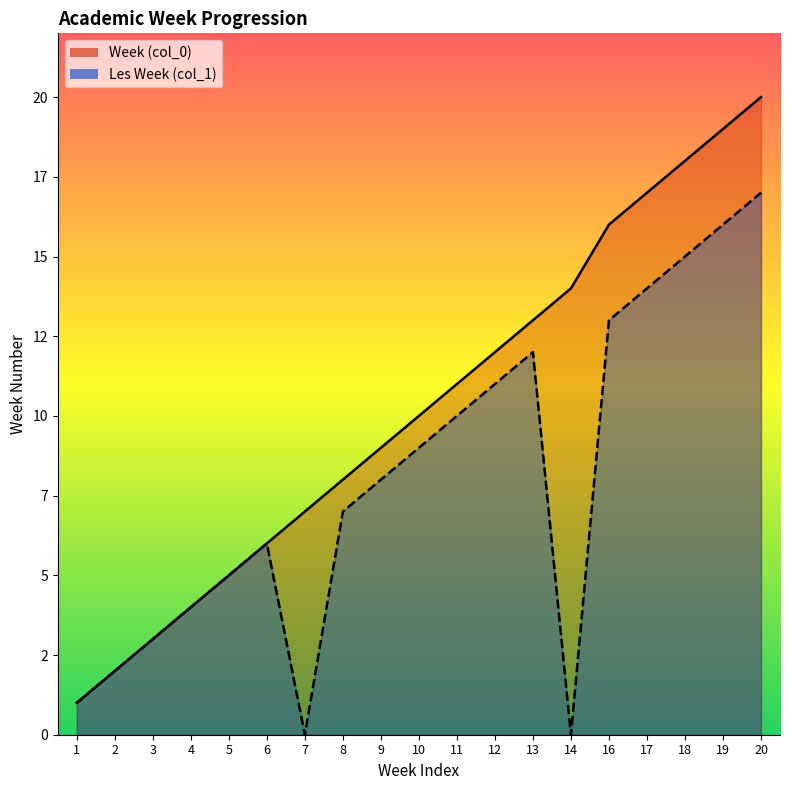

True or false: Les Week (col_1) has a value of 15 at 18.

True